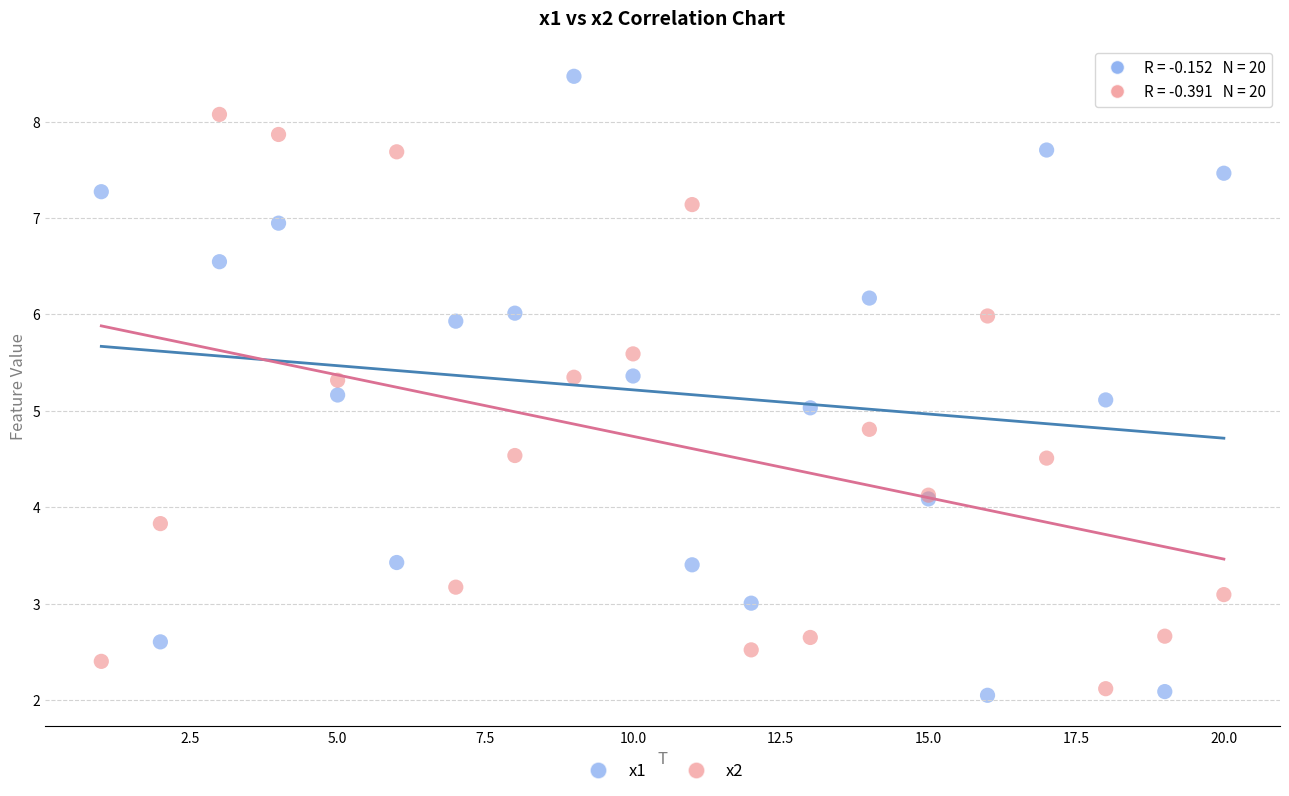

Which series has the widest spread of Y values?

x1